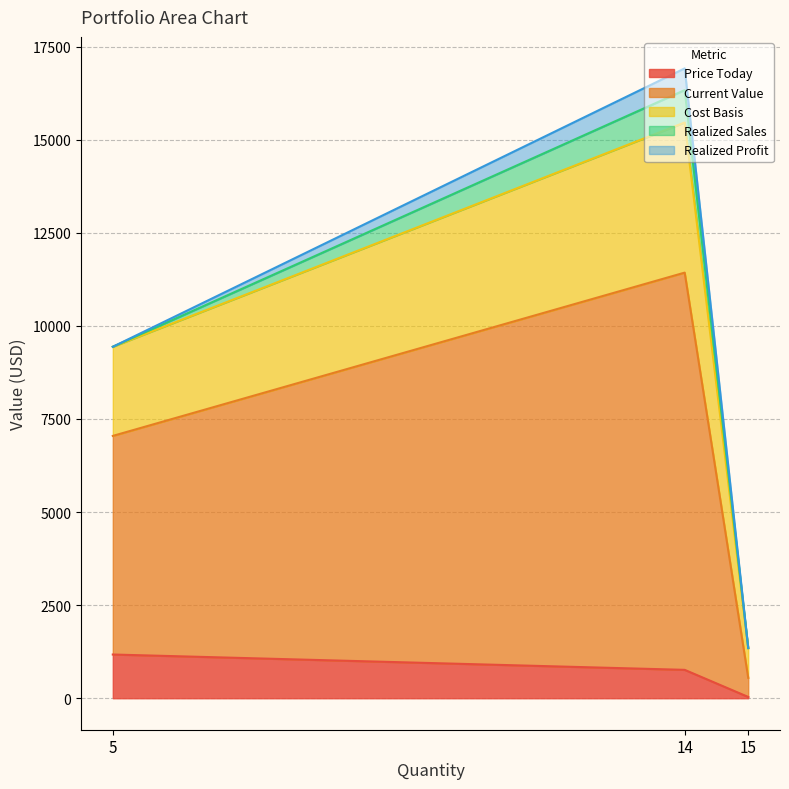

How many lines are shown in the chart?

5